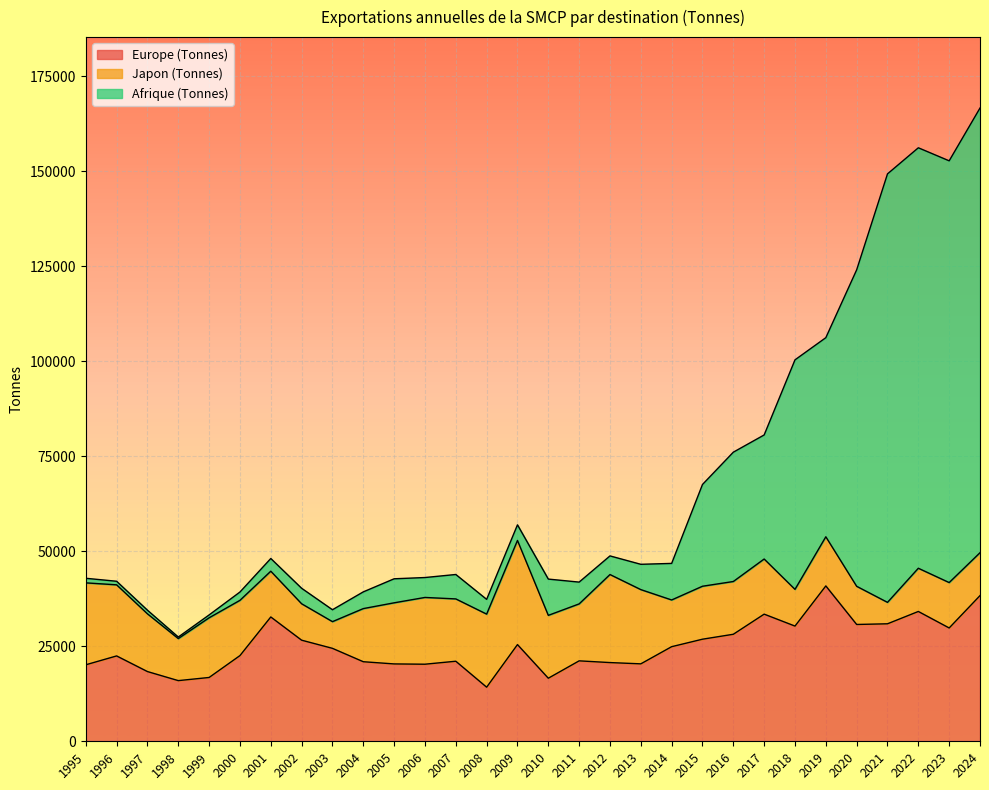

Between 1995 and 2023, which series saw the biggest shift?

Afrique (Tonnes)